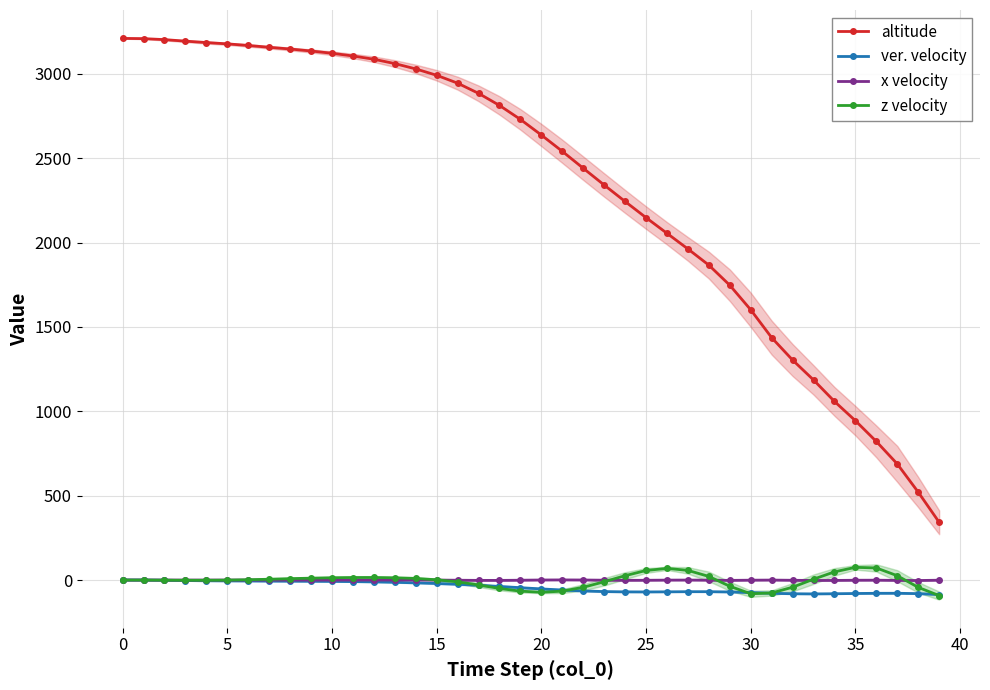

At how many categories does at least one series exceed 1406?

32